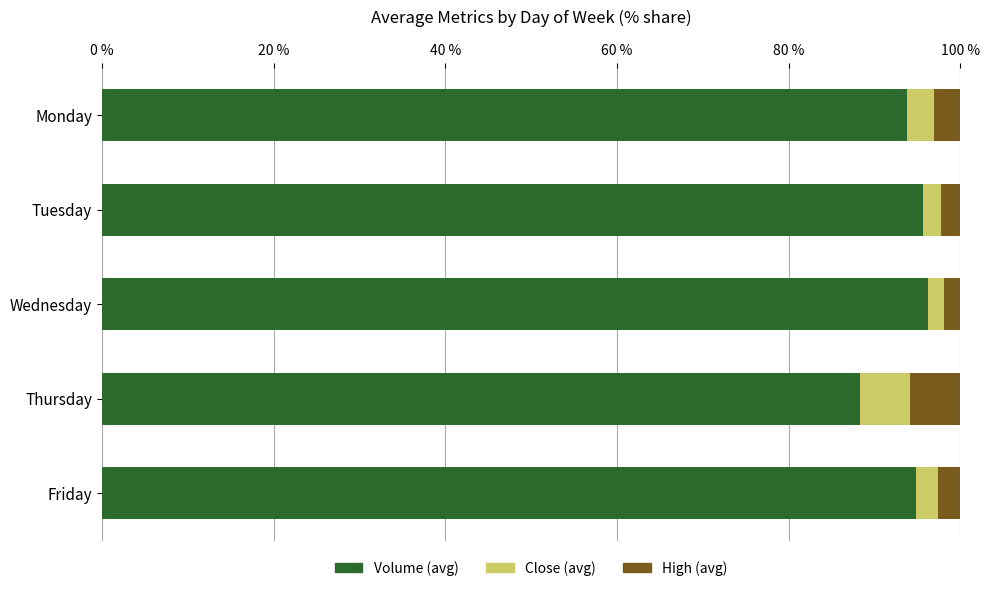

What is the total value across all series at Thursday?

100.0